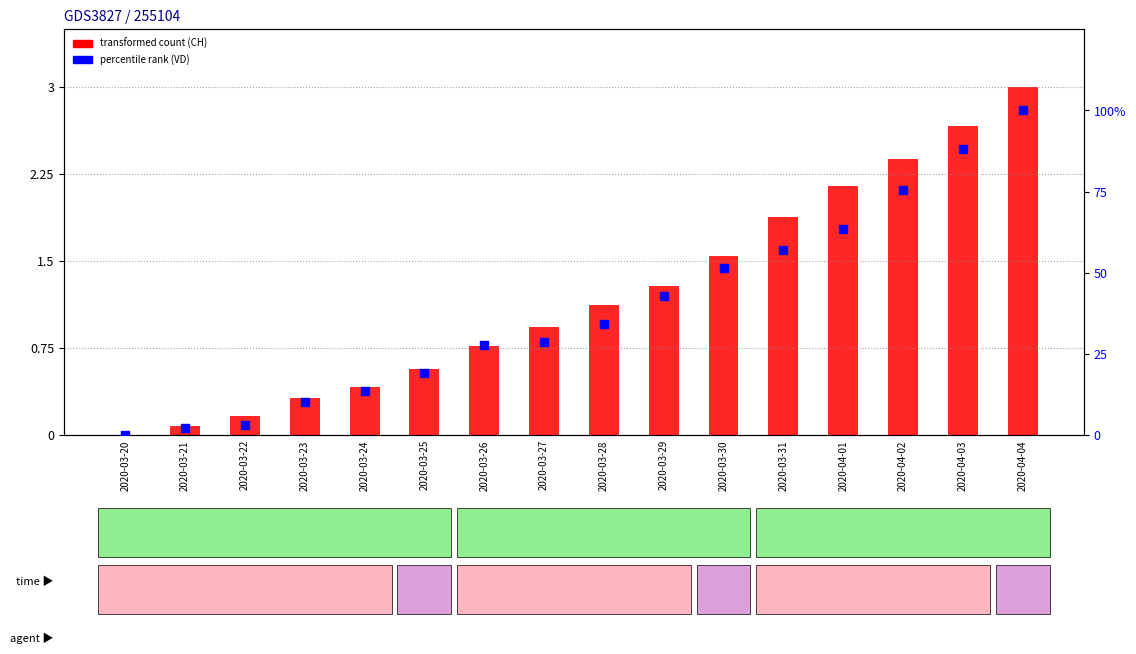

Which series contains the highest Y value?

percentile rank (VD)